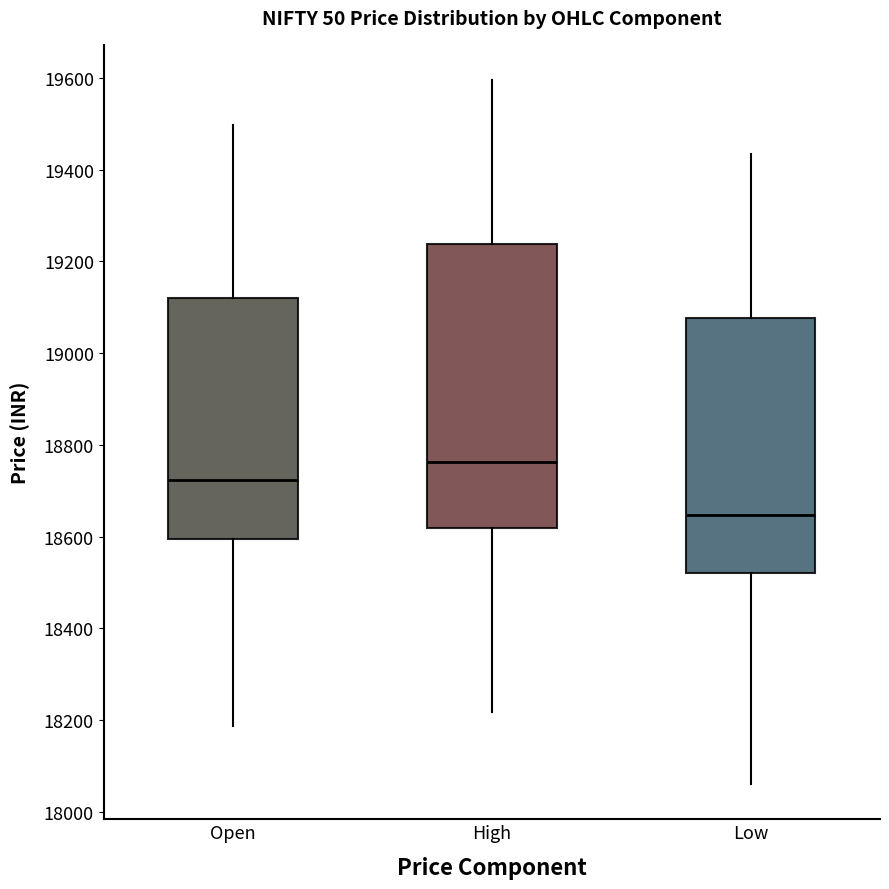

Reading left to right, transcribe this box plot: for each box, give where its median line is, the range the box spans, and where its two whiskers end, as read against the y-axis. The values are not printed on the chart, so give them approximately, as read against the axis.

Open: median 18720, box 18600 to 19120, whiskers 18180 to 19500
High: median 18760, box 18620 to 19240, whiskers 18220 to 19600
Low: median 18640, box 18520 to 19080, whiskers 18060 to 19440